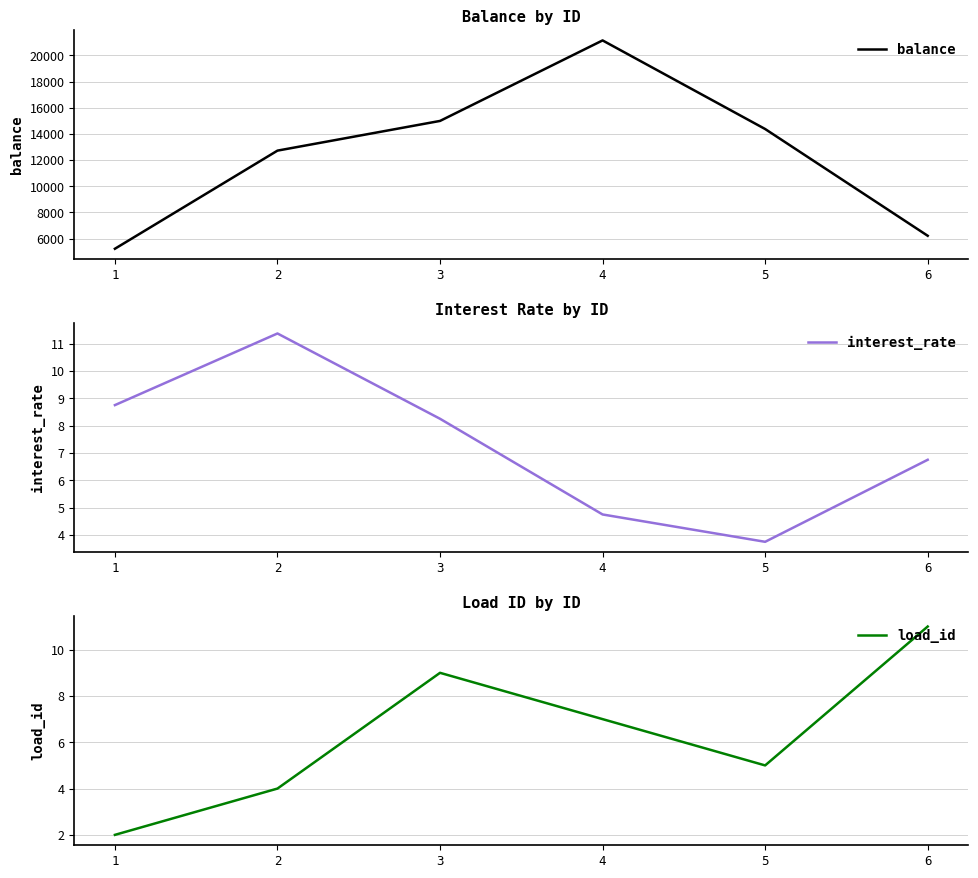

List the series in order of their peak value, highest first.

balance, interest_rate, load_id